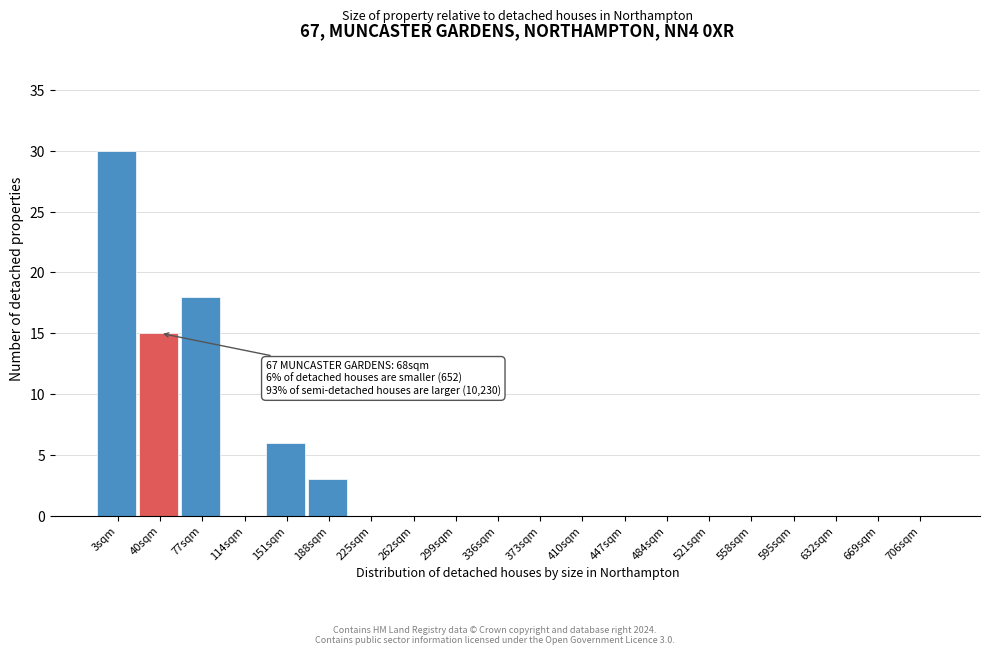

Reading right to left, transcribe all the data shown in this chart.

706sqm=0	669sqm=0	632sqm=0	595sqm=0	558sqm=0	521sqm=0	484sqm=0	447sqm=0	410sqm=0	373sqm=0	336sqm=0	299sqm=0	262sqm=0	225sqm=0	188sqm=3	151sqm=6	114sqm=0	77sqm=18	40sqm=15	3sqm=30